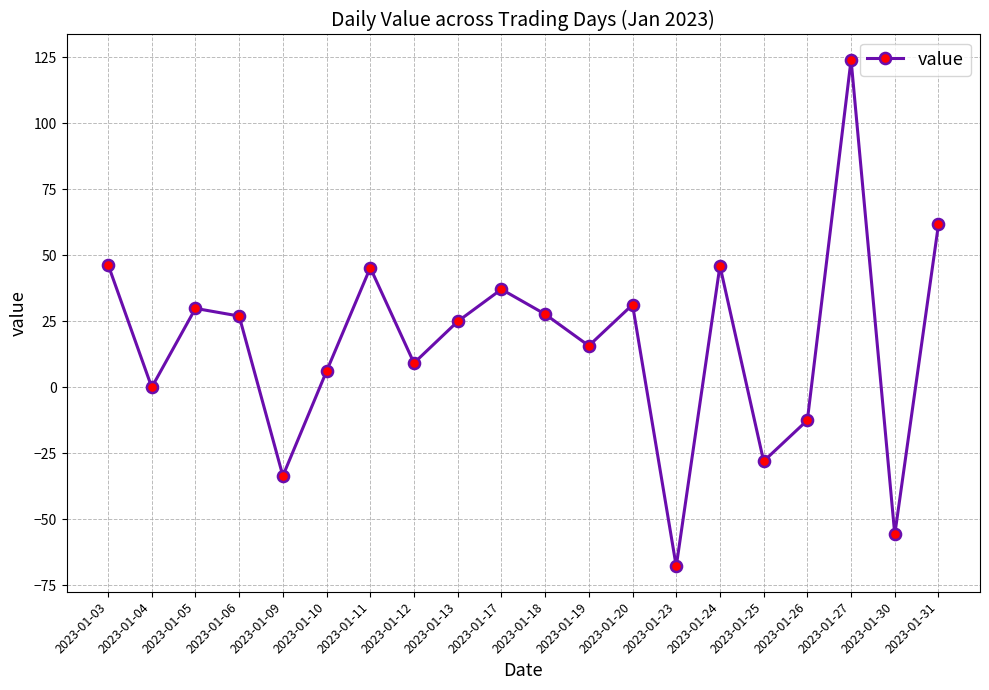

What is the sum of all values?

334.9